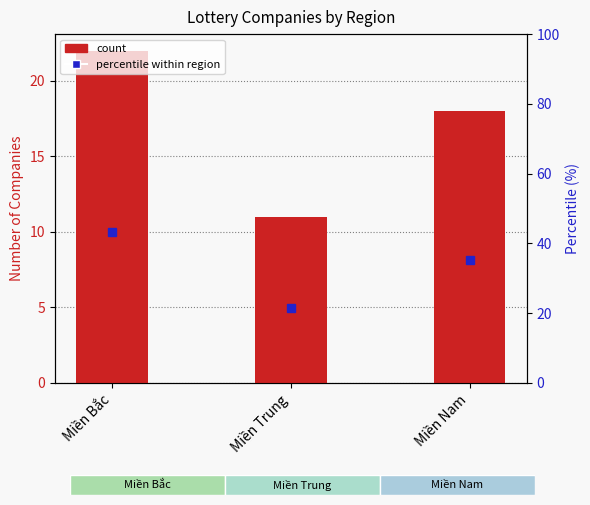

What are all the series names shown in the legend?

count, percentile within region